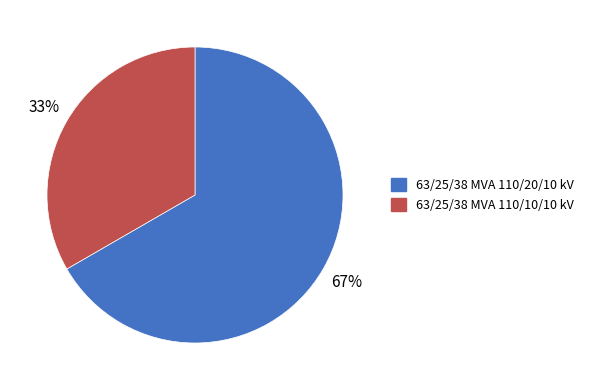

Rank the categories by value from lowest to highest.

63/25/38 MVA 110/10/10 kV, 63/25/38 MVA 110/20/10 kV